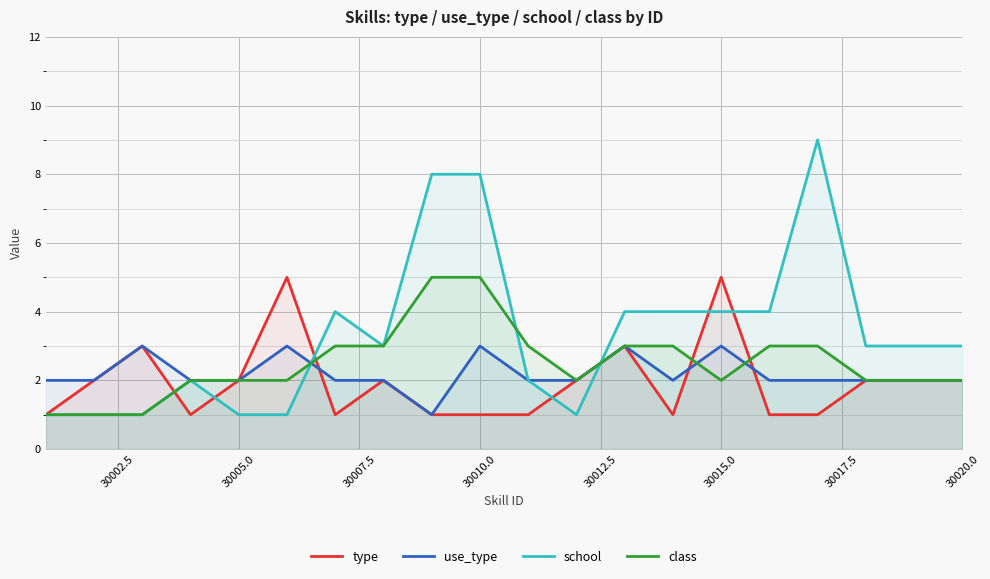

Which series has the largest total across all categories?

school